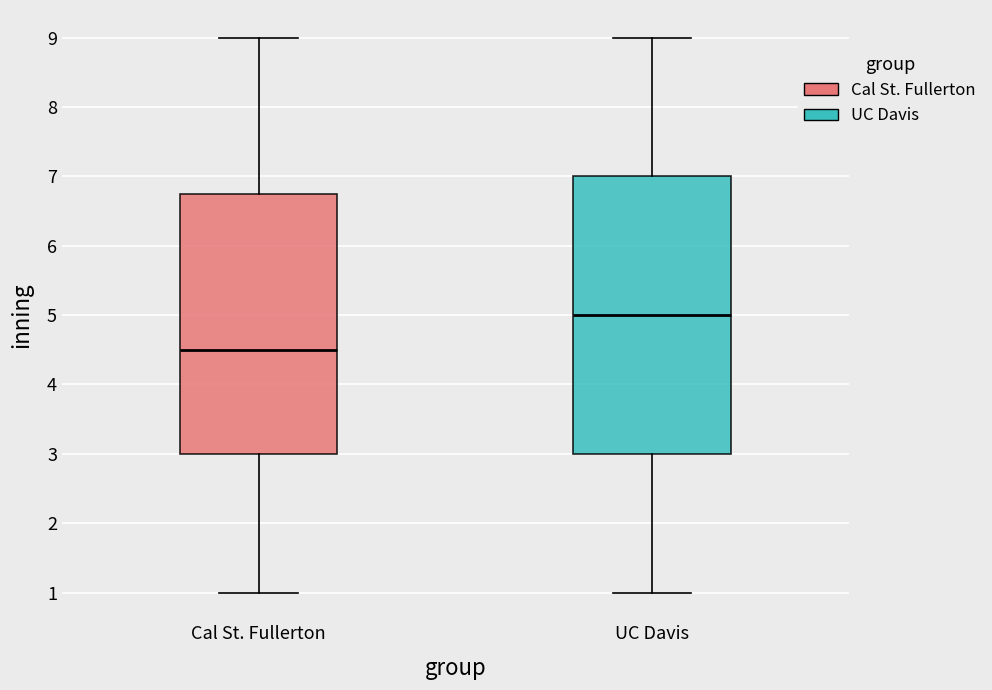

Where does the lower whisker of the box for UC Davis end on the y-axis? The values are not printed on the chart, so give them approximately, as read against the axis.

1.0